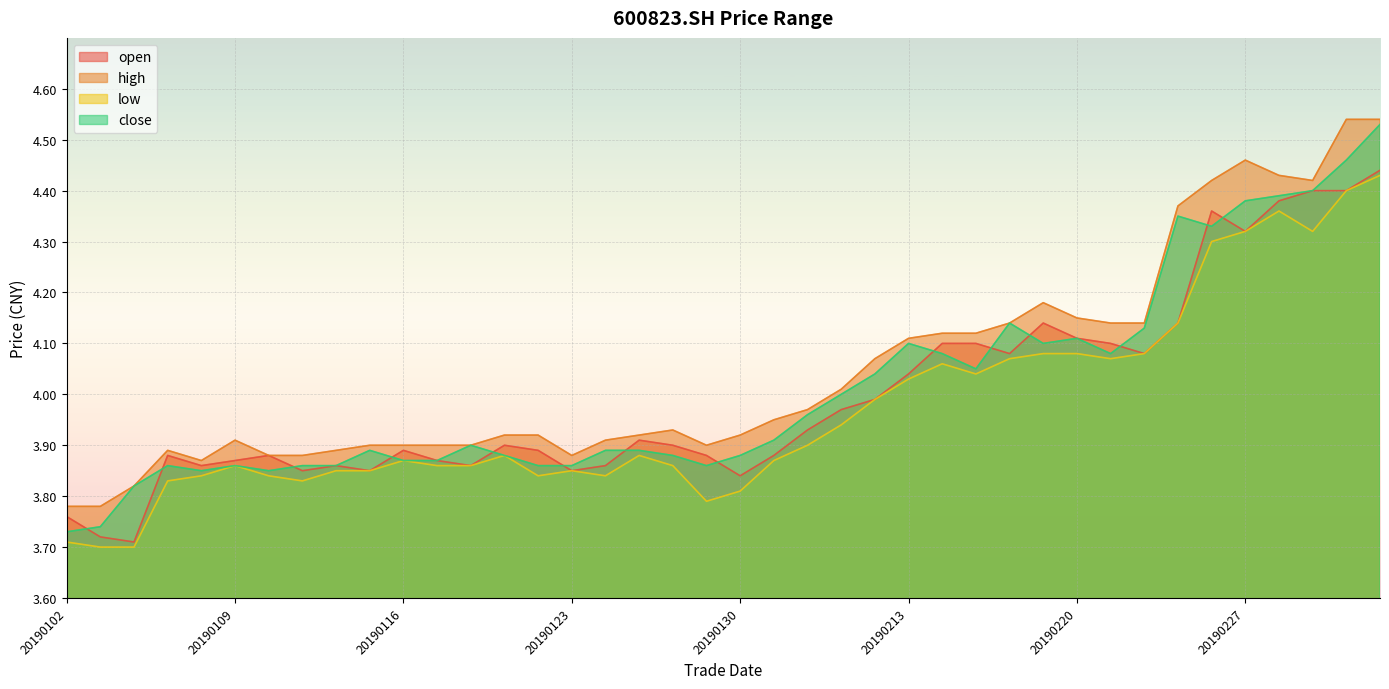

How many lines are shown in the chart?

4